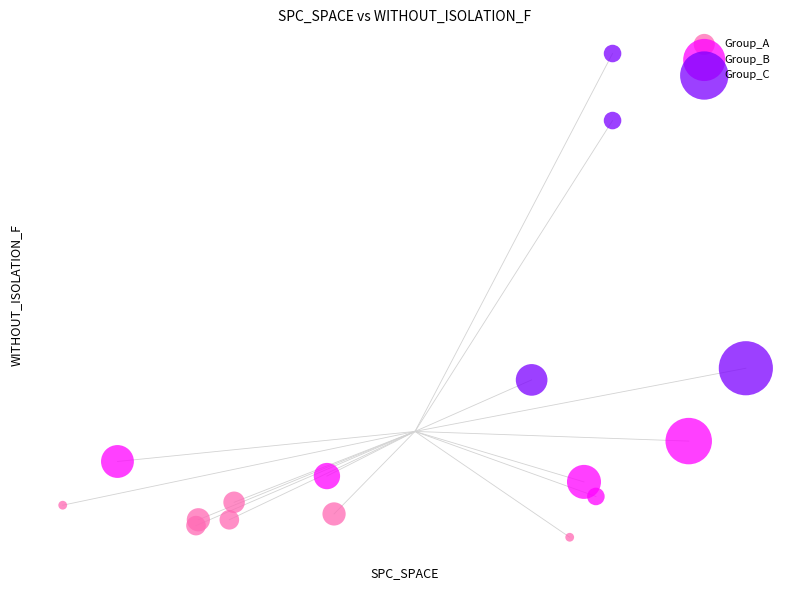

Which series has the largest Y range (max minus min)?

Group_C